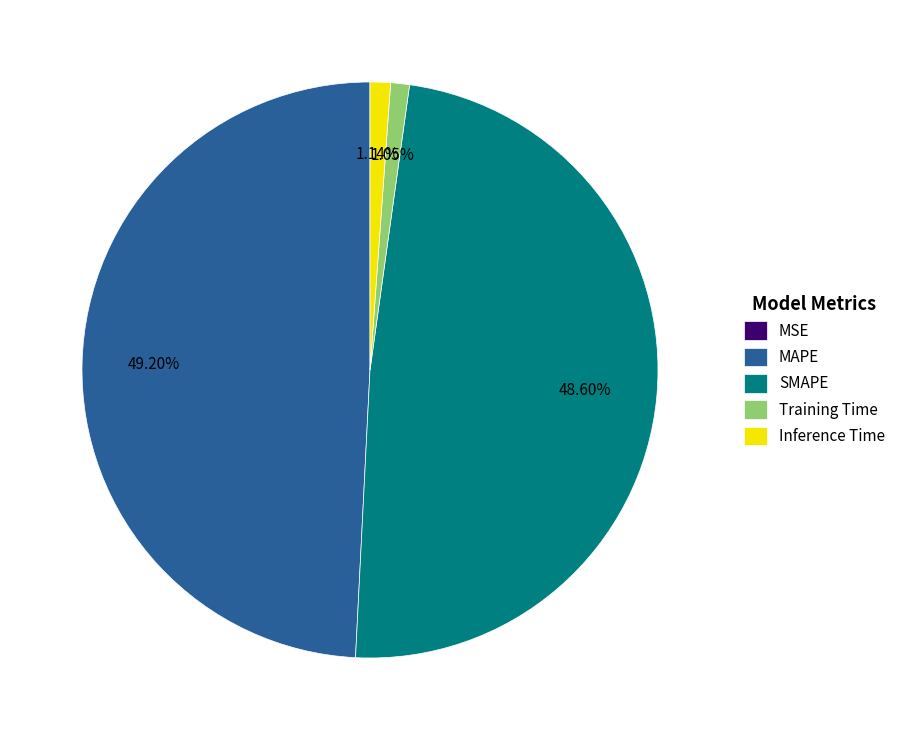

Is it true that Inference Time is 1% of the pie?

True